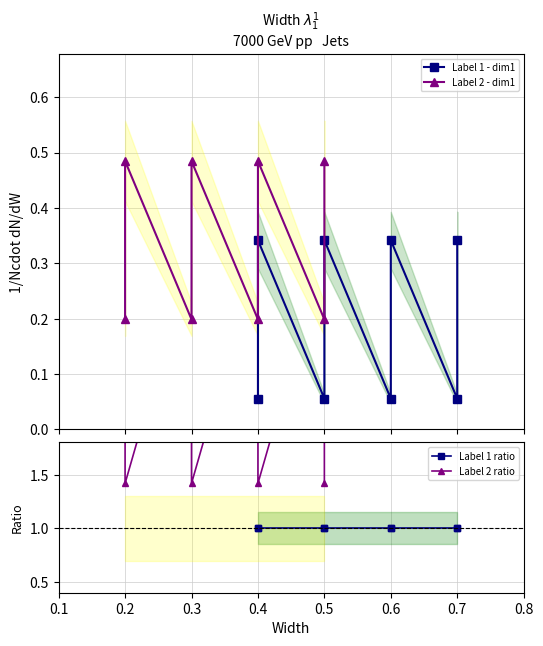

True or false: Label 2 ratio and Label 2 - dim1 cross at least once.

False